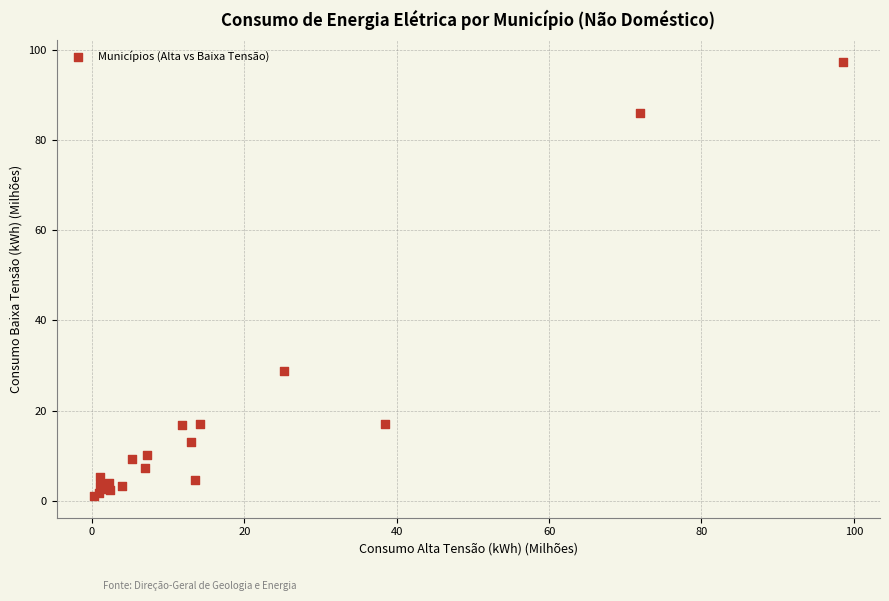

What Y value in the scatter plot is closest to 49?

28.8